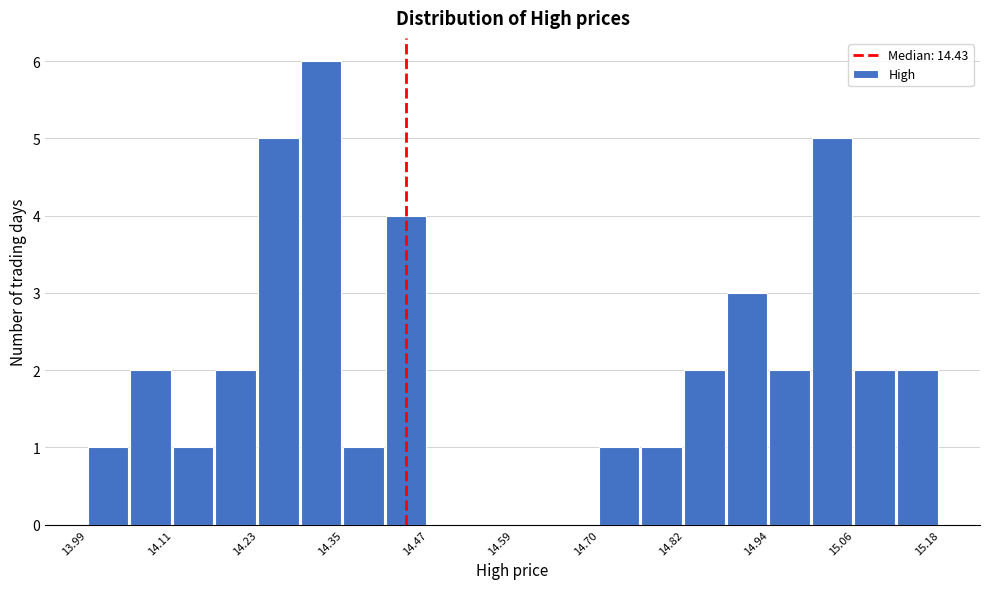

Around what value on the x-axis is the tallest bar? Give the approximate position of its centre, as read against the axis.

14.32